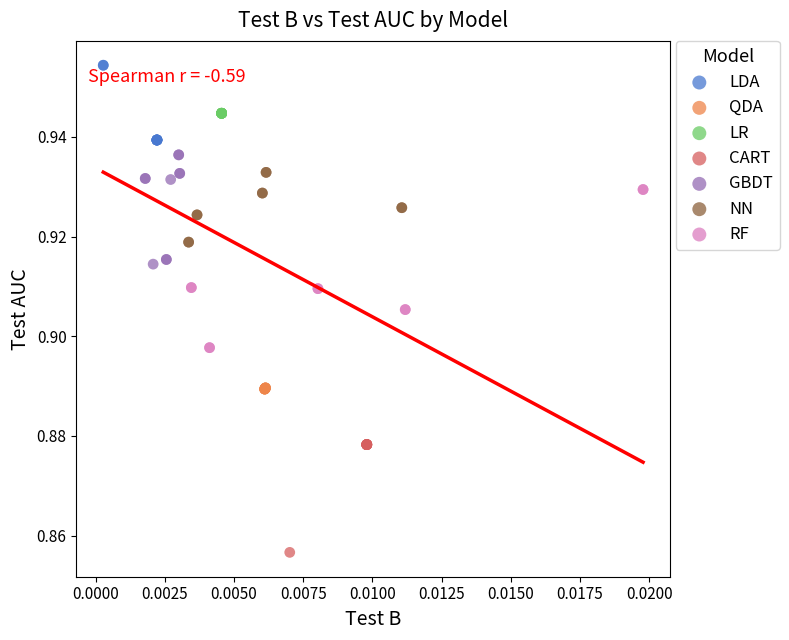

Which series reaches the minimum Y coordinate?

CART